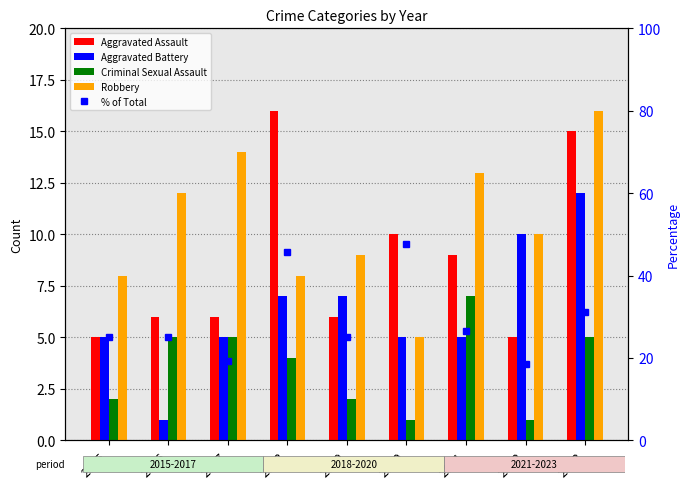

What is the sum of the % of Total values at 2017 and 2021?

45.8